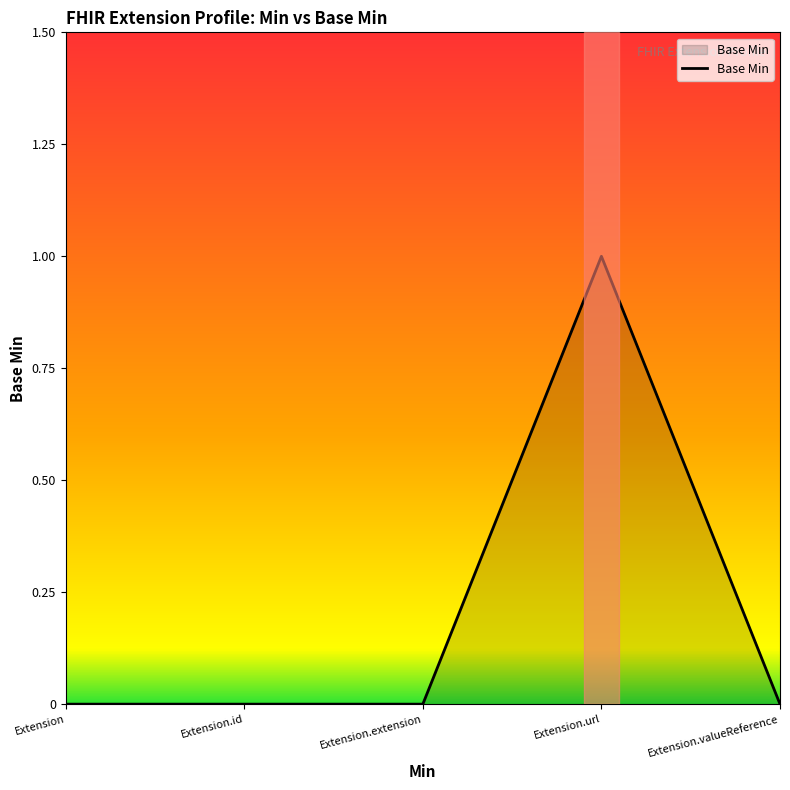

At which category does the chart reach its peak across all series?

Extension.url